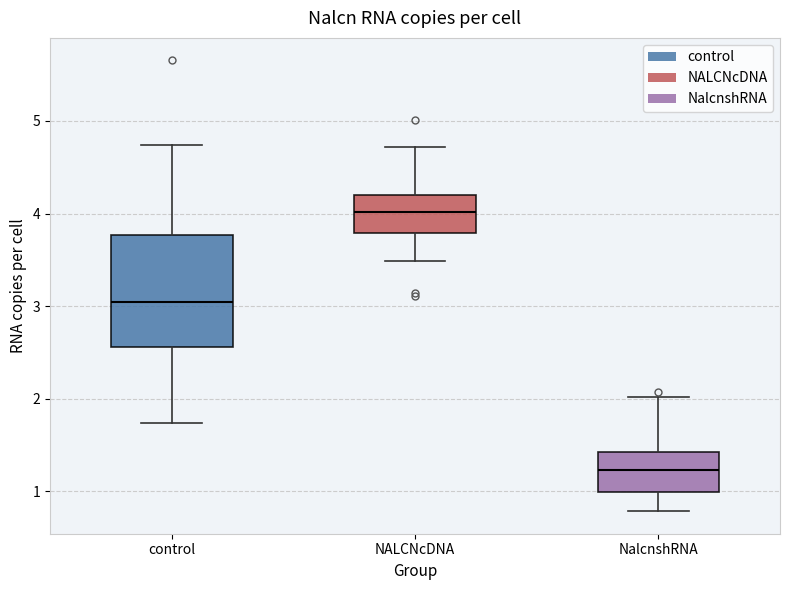

Where does the lower whisker of the box for NalcnshRNA end on the y-axis? The values are not printed on the chart, so give them approximately, as read against the axis.

0.8